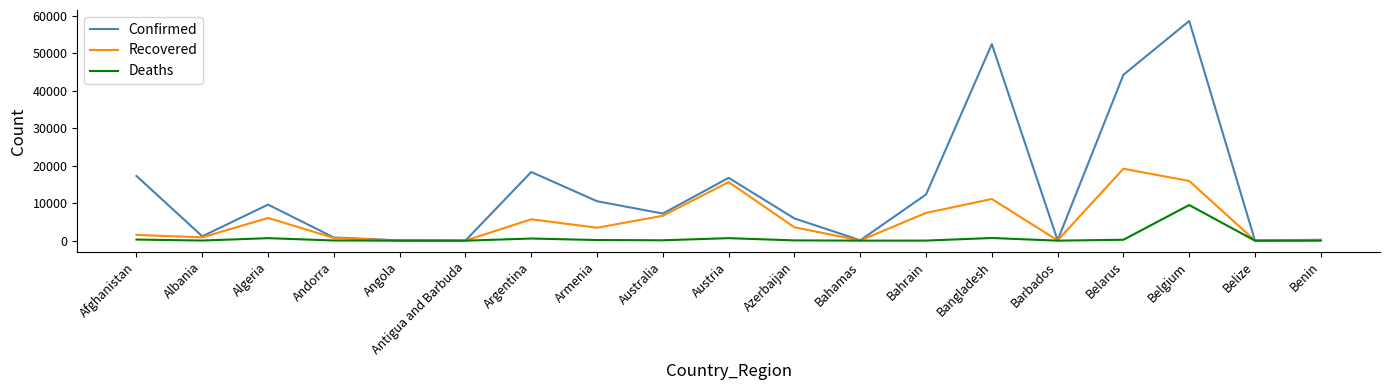

True or false: Confirmed has a value of 44255 at Belarus.

True